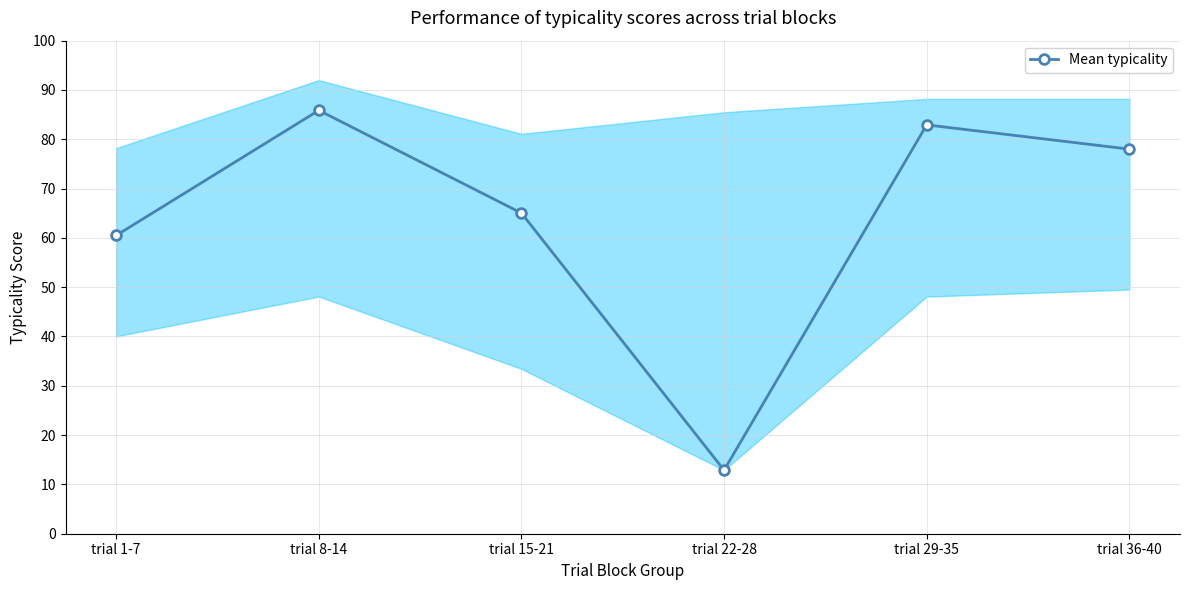

Where is the data nearest to the value 49?

trial 1-7